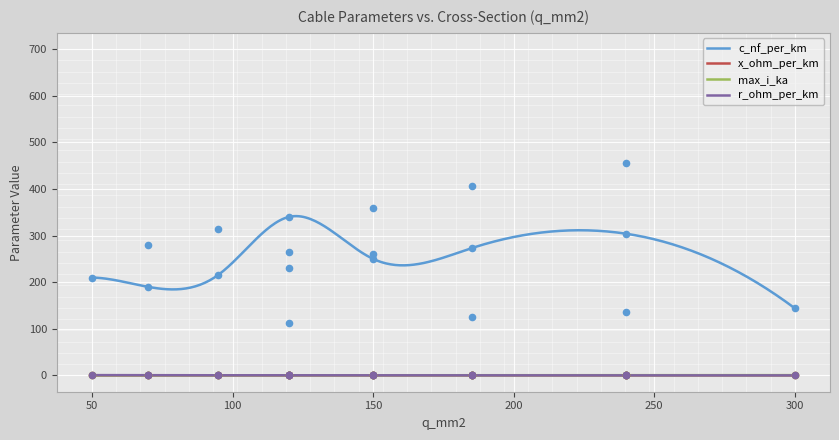

What is the total value across all series at 240?

304.7